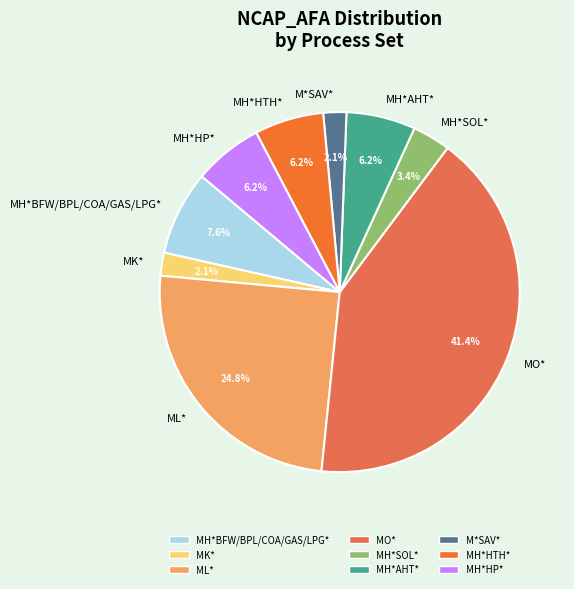

Which slice is the largest?

MO*